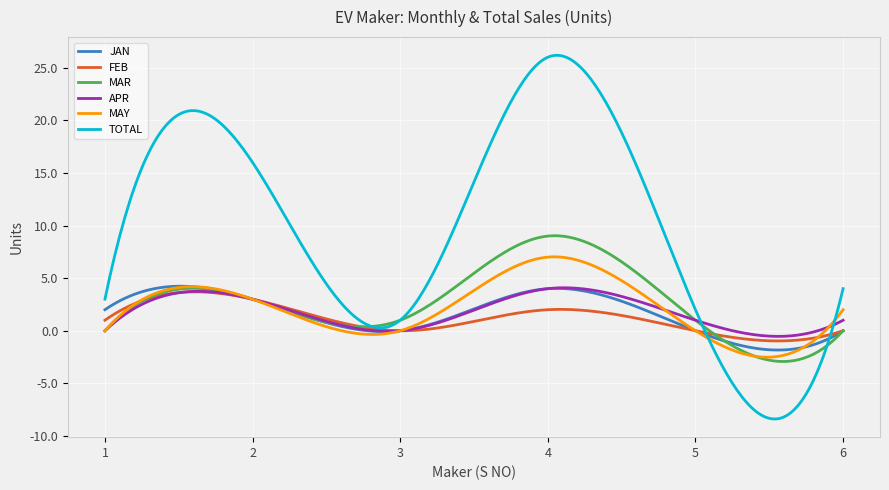

Which series has the largest total across all categories?

TOTAL